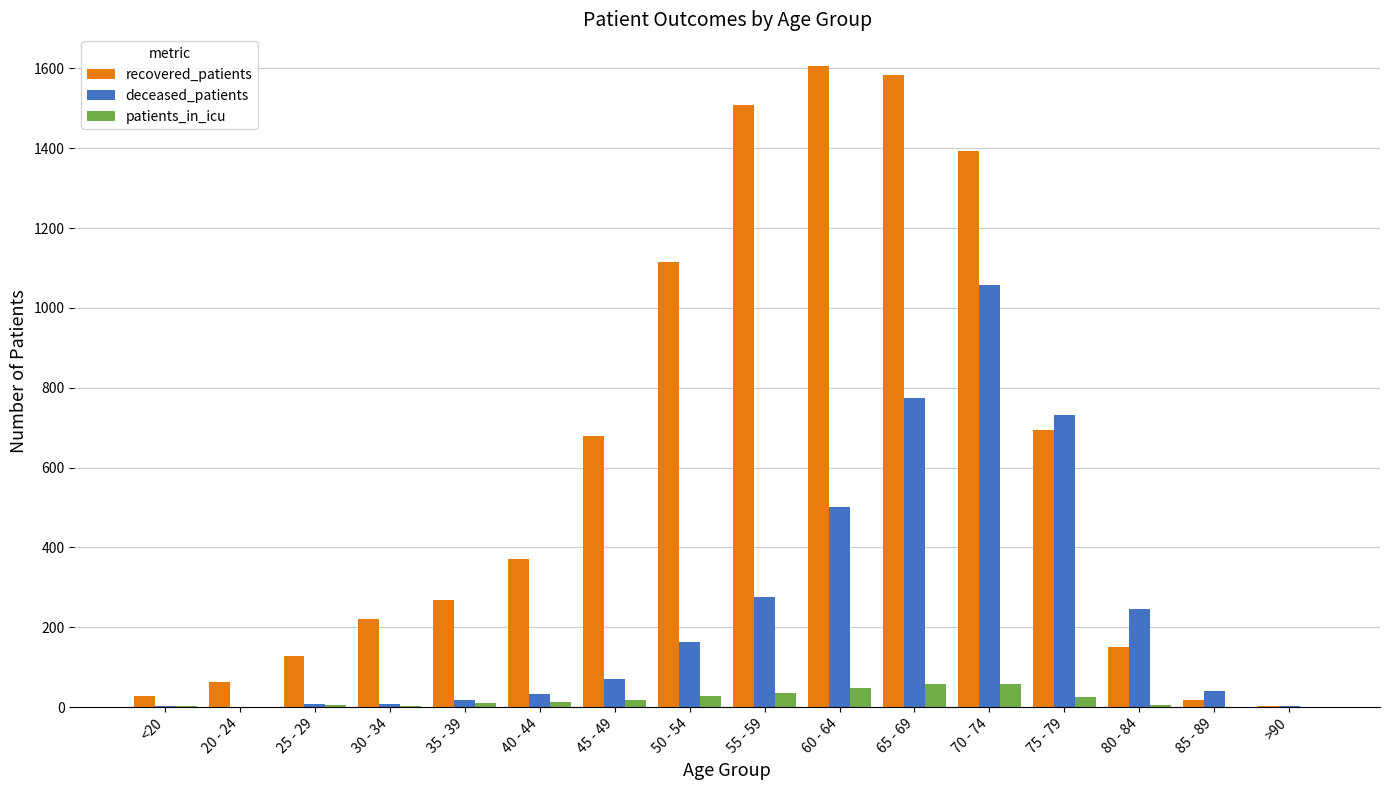

Which series has the largest total across all categories?

recovered_patients